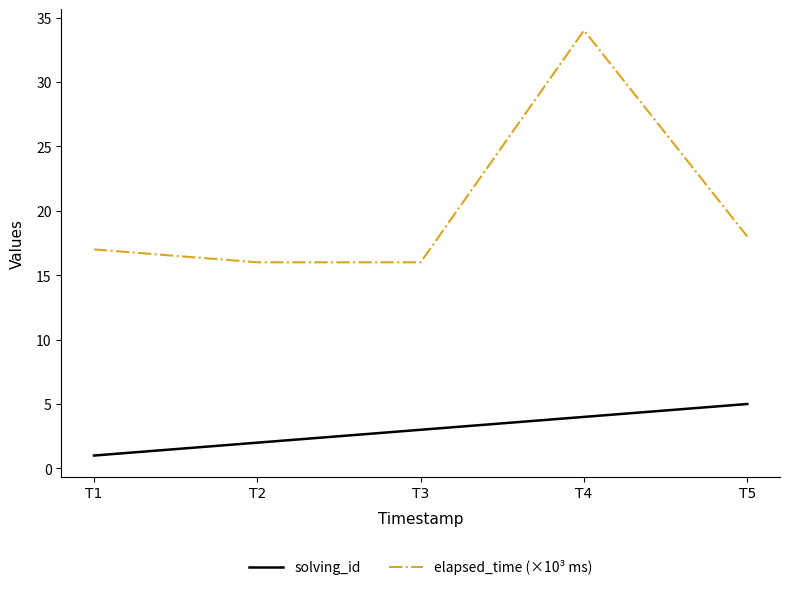

Which category has the highest value across all series?

T4